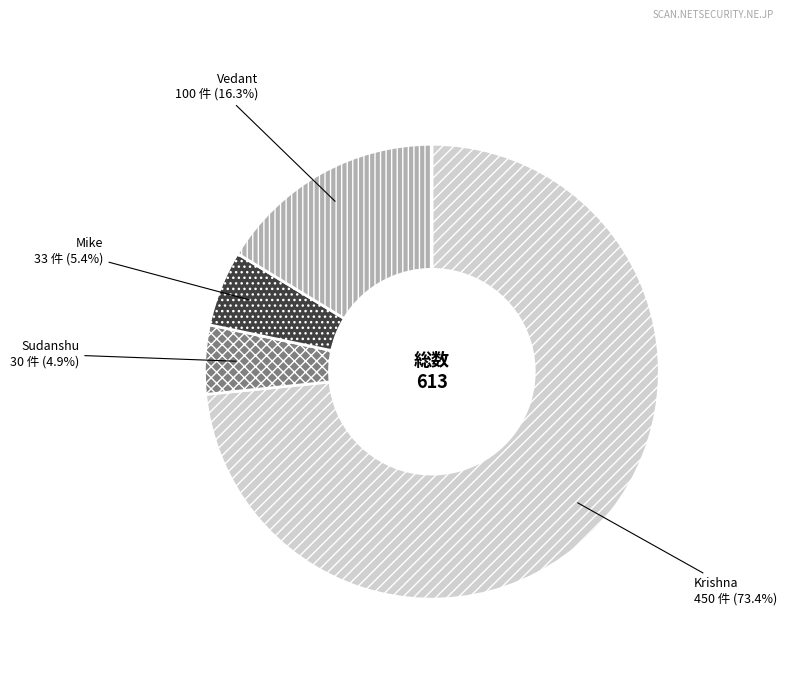

Combined, what portion of the pie is Vedant and Mike?

21.7%